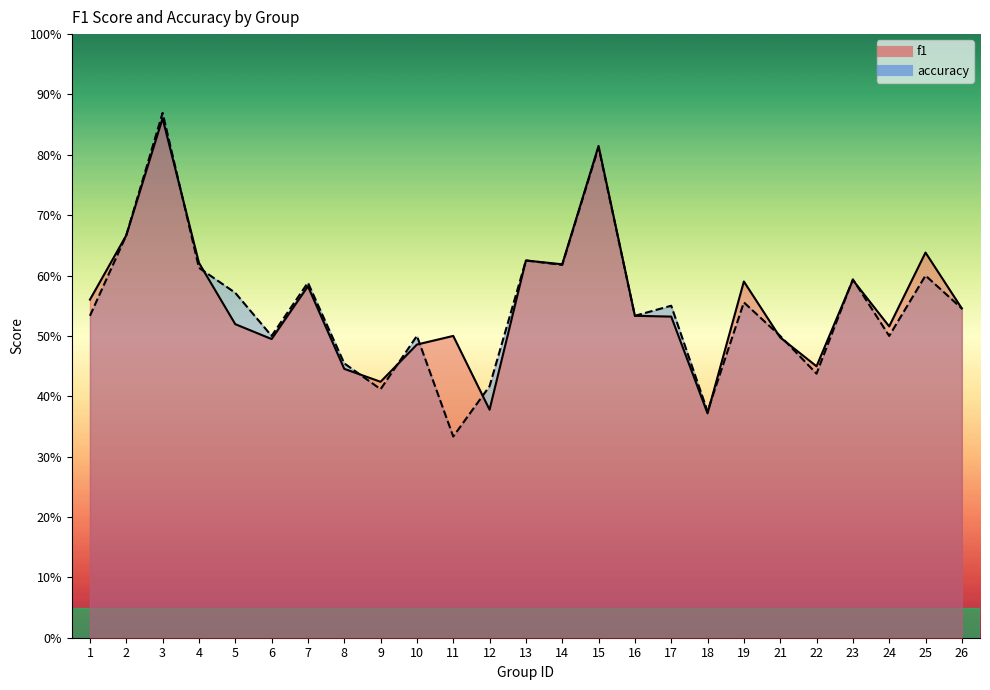

Is it true that accuracy equals 0.3 at 21?

False